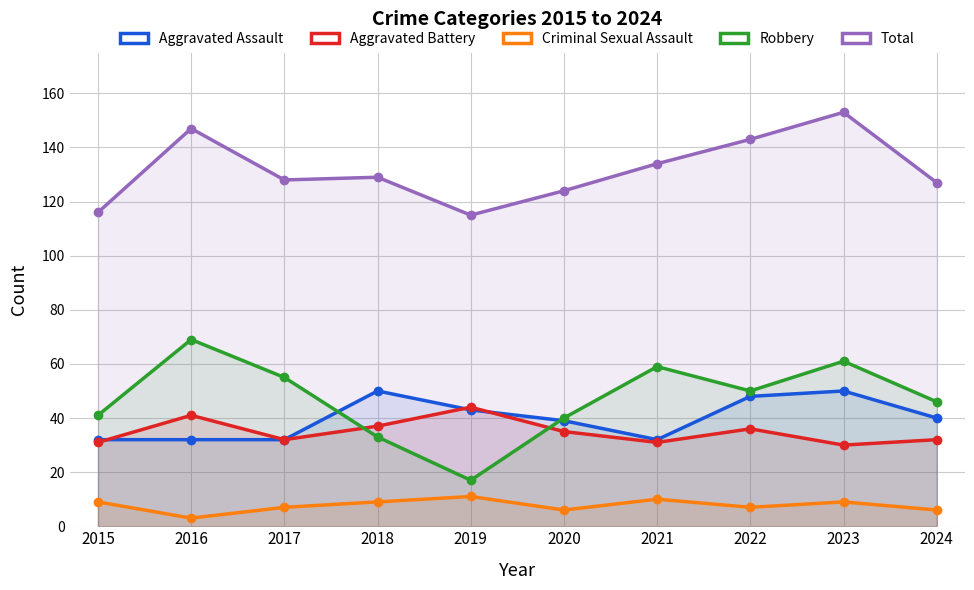

What is the average value of the Aggravated Battery series?

35